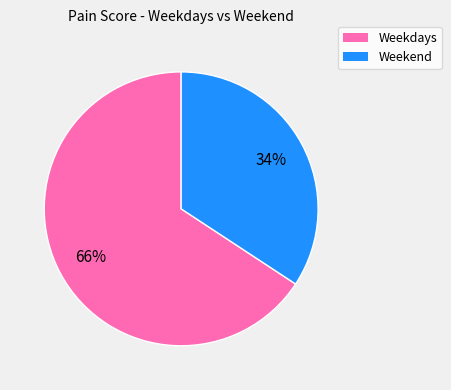

To the nearest percent, what is the average slice percentage?

50%